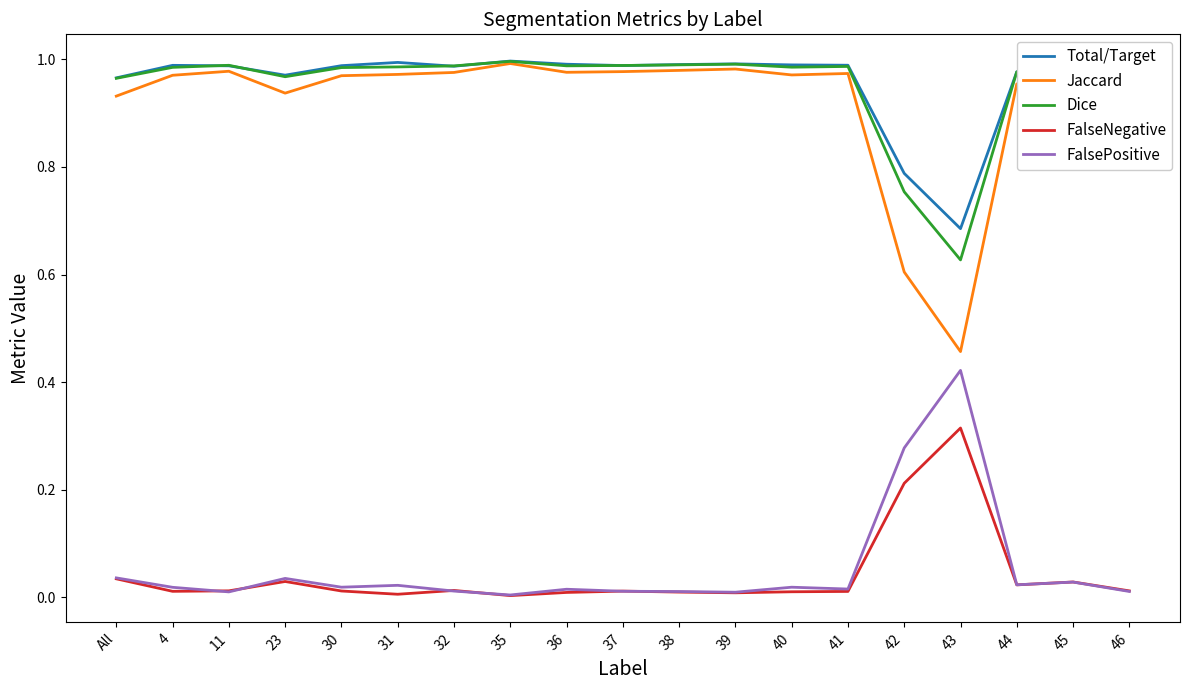

Which category has the lowest value in the Dice series?

43